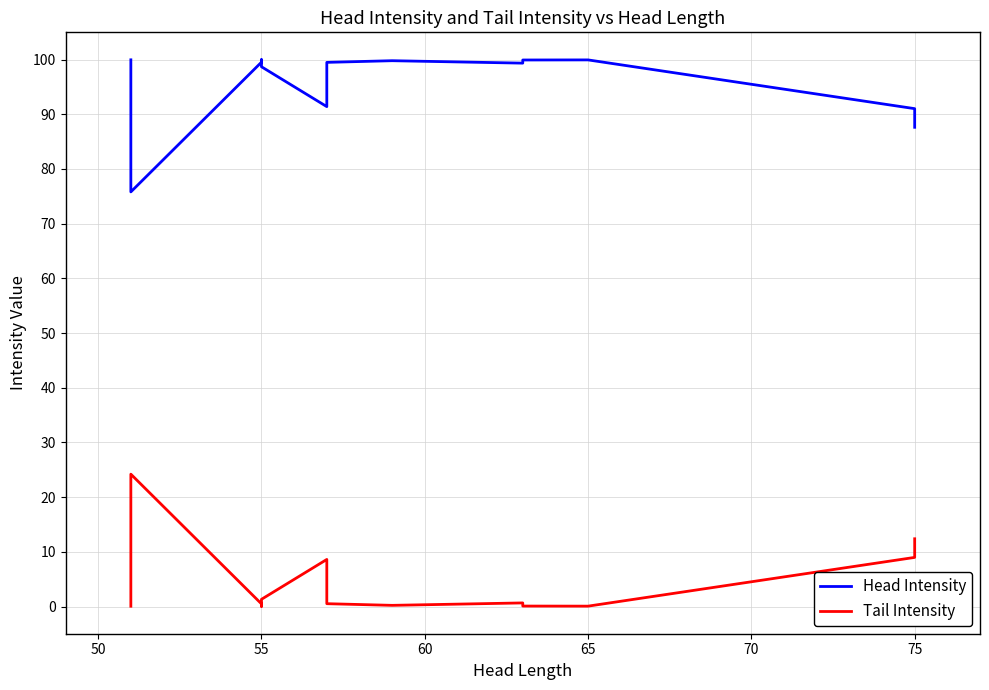

True or false: Tail Intensity has a value of 0.3 at 80.

False